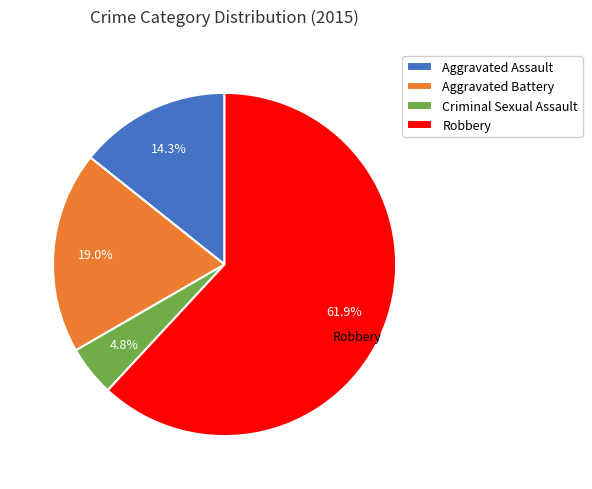

Is it true that Criminal Sexual Assault is 5% of the pie?

True